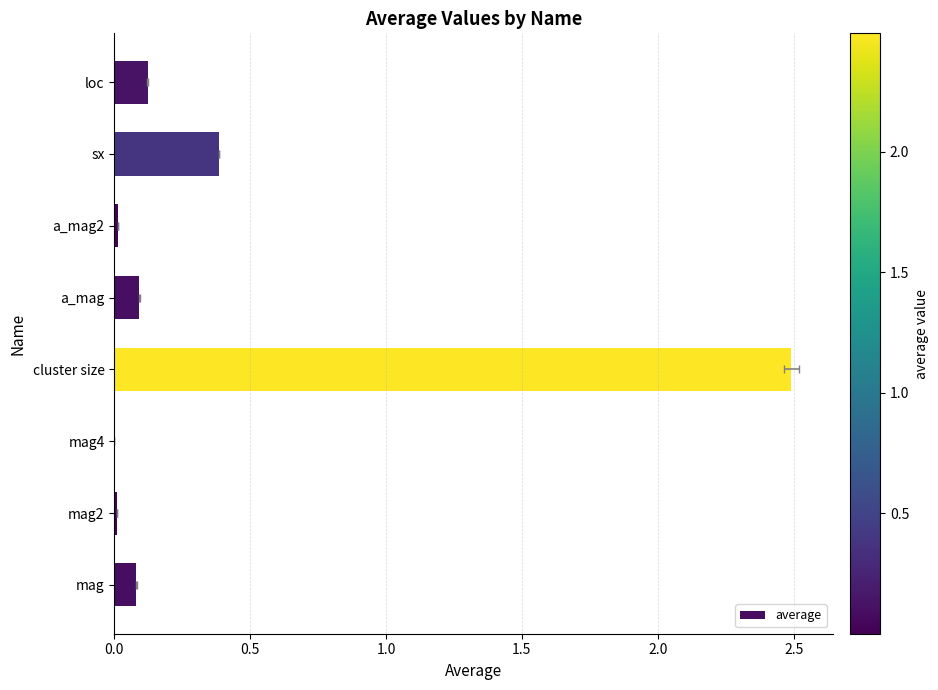

The chart shows a value of 0.2 at loc. True or false?

False